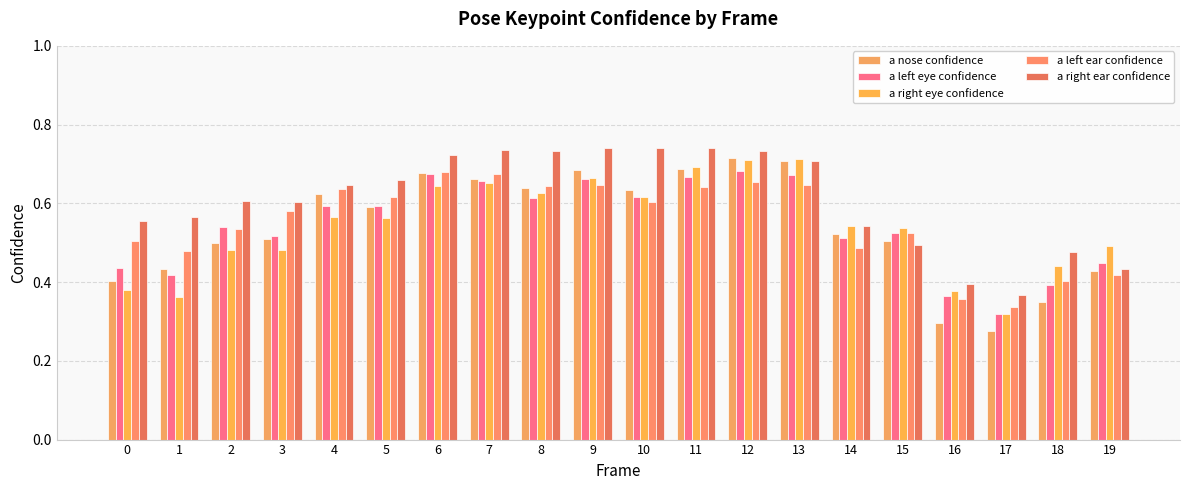

At which label is a left ear confidence closest to 0?

17